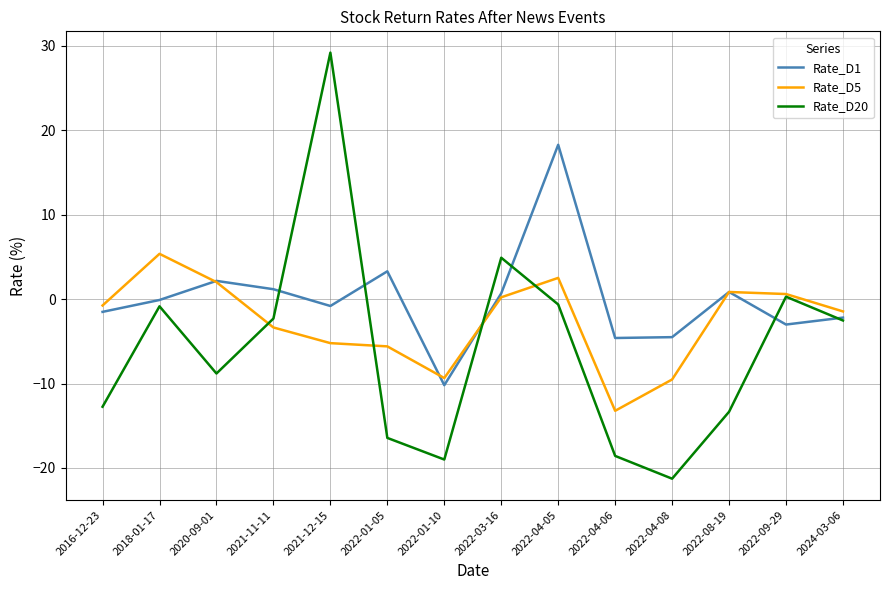

What is the greatest value displayed?

29.2